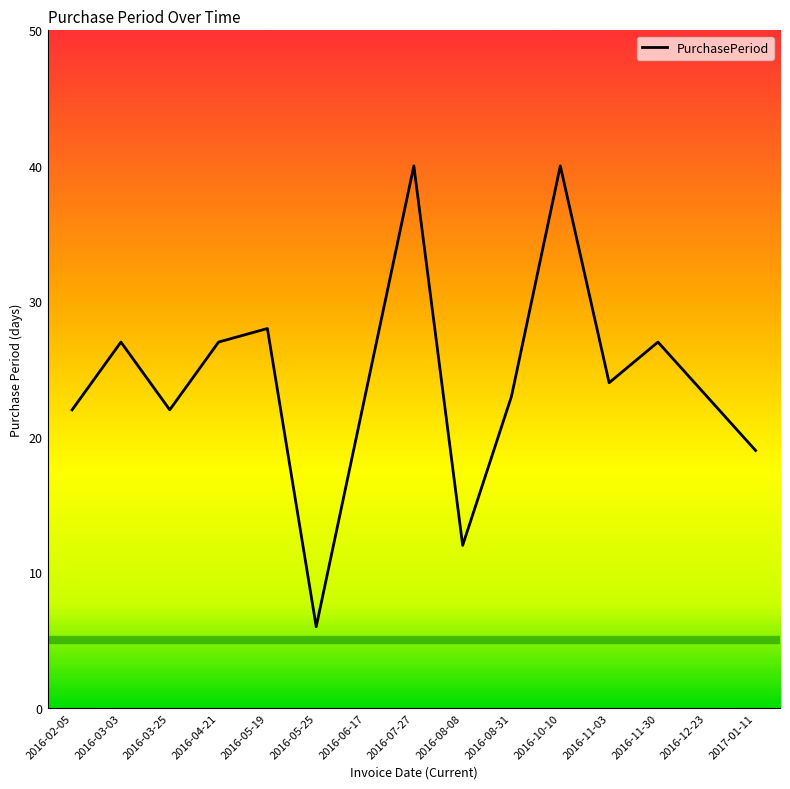

What is the difference between the maximum and minimum values?

34